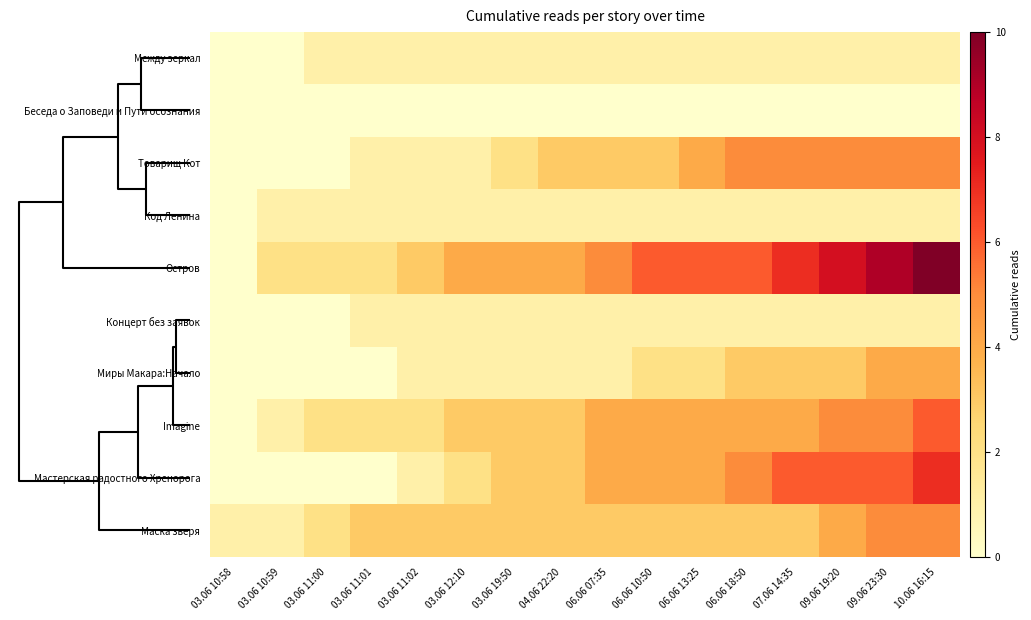

Reading left to right, extract all data points from this chart.

Между зеркал: 03.06 10:58=0	03.06 10:59=0	03.06 11:00=1	03.06 11:01=1	03.06 11:02=1	03.06 12:10=1	03.06 19:50=1	04.06 22:20=1	06.06 07:35=1	06.06 10:50=1	06.06 13:25=1	06.06 18:50=1	07.06 14:35=1	09.06 19:20=1	09.06 23:30=1	10.06 16:15=1
Беседа о Заповеди и Пути осознания: 03.06 10:58=0	03.06 10:59=0	03.06 11:00=0	03.06 11:01=0	03.06 11:02=0	03.06 12:10=0	03.06 19:50=0	04.06 22:20=0	06.06 07:35=0	06.06 10:50=0	06.06 13:25=0	06.06 18:50=0	07.06 14:35=0	09.06 19:20=0	09.06 23:30=0	10.06 16:15=0
Товарищ Кот: 03.06 10:58=0	03.06 10:59=0	03.06 11:00=0	03.06 11:01=1	03.06 11:02=1	03.06 12:10=1	03.06 19:50=2	04.06 22:20=3	06.06 07:35=3	06.06 10:50=3	06.06 13:25=4	06.06 18:50=5	07.06 14:35=5	09.06 19:20=5	09.06 23:30=5	10.06 16:15=5
Код Ленина: 03.06 10:58=0	03.06 10:59=1	03.06 11:00=1	03.06 11:01=1	03.06 11:02=1	03.06 12:10=1	03.06 19:50=1	04.06 22:20=1	06.06 07:35=1	06.06 10:50=1	06.06 13:25=1	06.06 18:50=1	07.06 14:35=1	09.06 19:20=1	09.06 23:30=1	10.06 16:15=1
Остров: 03.06 10:58=0	03.06 10:59=2	03.06 11:00=2	03.06 11:01=2	03.06 11:02=3	03.06 12:10=4	03.06 19:50=4	04.06 22:20=4	06.06 07:35=5	06.06 10:50=6	06.06 13:25=6	06.06 18:50=6	07.06 14:35=7	09.06 19:20=8	09.06 23:30=9	10.06 16:15=10
Концерт без заявок: 03.06 10:58=0	03.06 10:59=0	03.06 11:00=0	03.06 11:01=1	03.06 11:02=1	03.06 12:10=1	03.06 19:50=1	04.06 22:20=1	06.06 07:35=1	06.06 10:50=1	06.06 13:25=1	06.06 18:50=1	07.06 14:35=1	09.06 19:20=1	09.06 23:30=1	10.06 16:15=1
Миры Макара:Начало: 03.06 10:58=0	03.06 10:59=0	03.06 11:00=0	03.06 11:01=0	03.06 11:02=1	03.06 12:10=1	03.06 19:50=1	04.06 22:20=1	06.06 07:35=1	06.06 10:50=2	06.06 13:25=2	06.06 18:50=3	07.06 14:35=3	09.06 19:20=3	09.06 23:30=4	10.06 16:15=4
Imagine: 03.06 10:58=0	03.06 10:59=1	03.06 11:00=2	03.06 11:01=2	03.06 11:02=2	03.06 12:10=3	03.06 19:50=3	04.06 22:20=3	06.06 07:35=4	06.06 10:50=4	06.06 13:25=4	06.06 18:50=4	07.06 14:35=4	09.06 19:20=5	09.06 23:30=5	10.06 16:15=6
Мастерская радостного Хренорога: 03.06 10:58=0	03.06 10:59=0	03.06 11:00=0	03.06 11:01=0	03.06 11:02=1	03.06 12:10=2	03.06 19:50=3	04.06 22:20=3	06.06 07:35=4	06.06 10:50=4	06.06 13:25=4	06.06 18:50=5	07.06 14:35=6	09.06 19:20=6	09.06 23:30=6	10.06 16:15=7
Маска зверя: 03.06 10:58=1	03.06 10:59=1	03.06 11:00=2	03.06 11:01=3	03.06 11:02=3	03.06 12:10=3	03.06 19:50=3	04.06 22:20=3	06.06 07:35=3	06.06 10:50=3	06.06 13:25=3	06.06 18:50=3	07.06 14:35=3	09.06 19:20=4	09.06 23:30=5	10.06 16:15=5